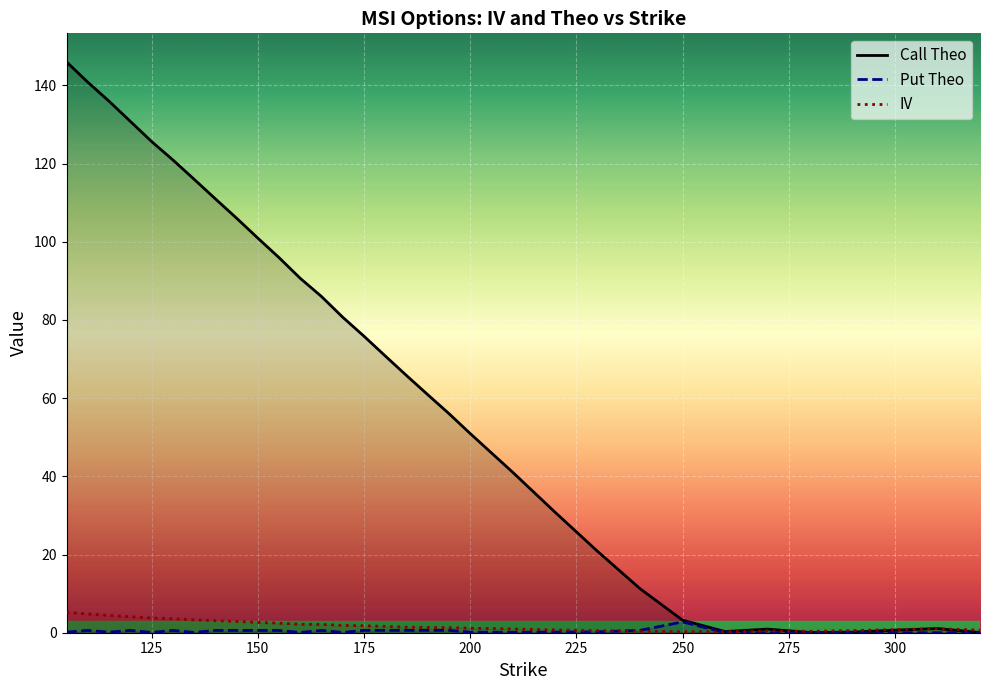

What is the value of the put_theo point at the 22nd from the left?

0.1